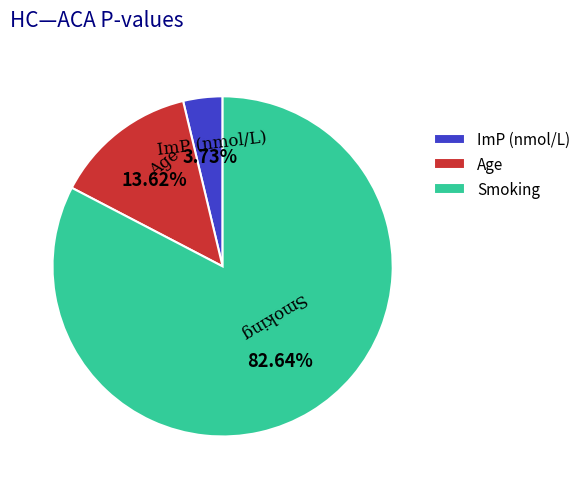

Rank the categories by value from highest to lowest.

Smoking, Age, ImP (nmol/L)